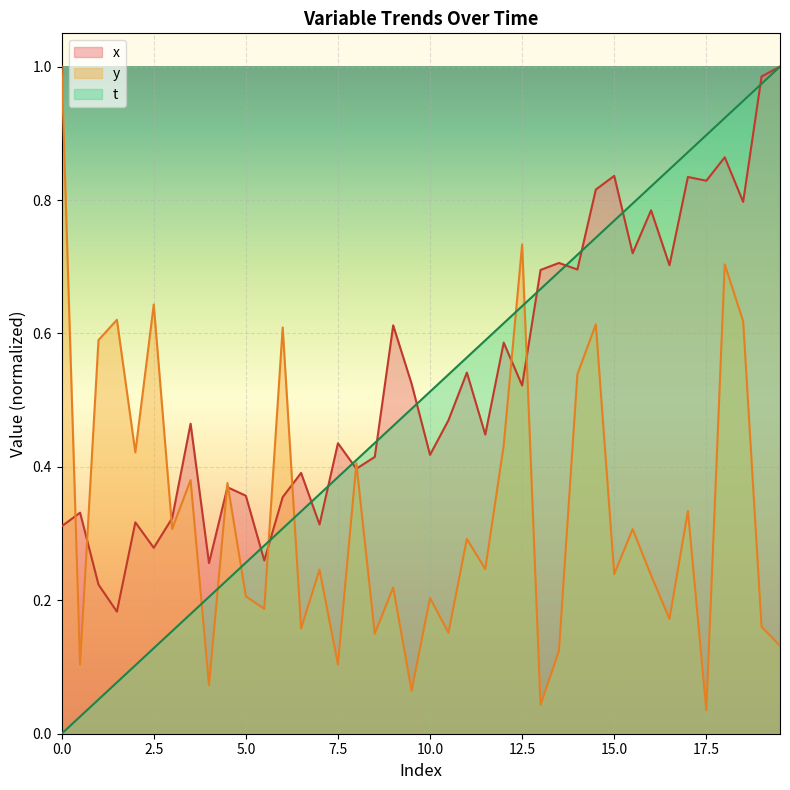

Is the value of t at 17.5 greater than the value of x at 2.5?

Yes